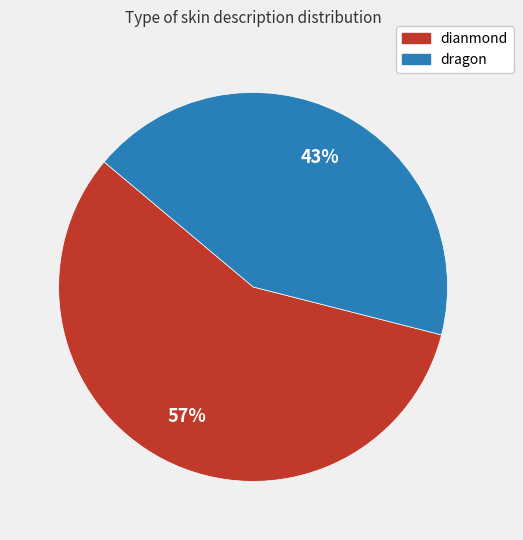

Which slice is the smallest?

dragon